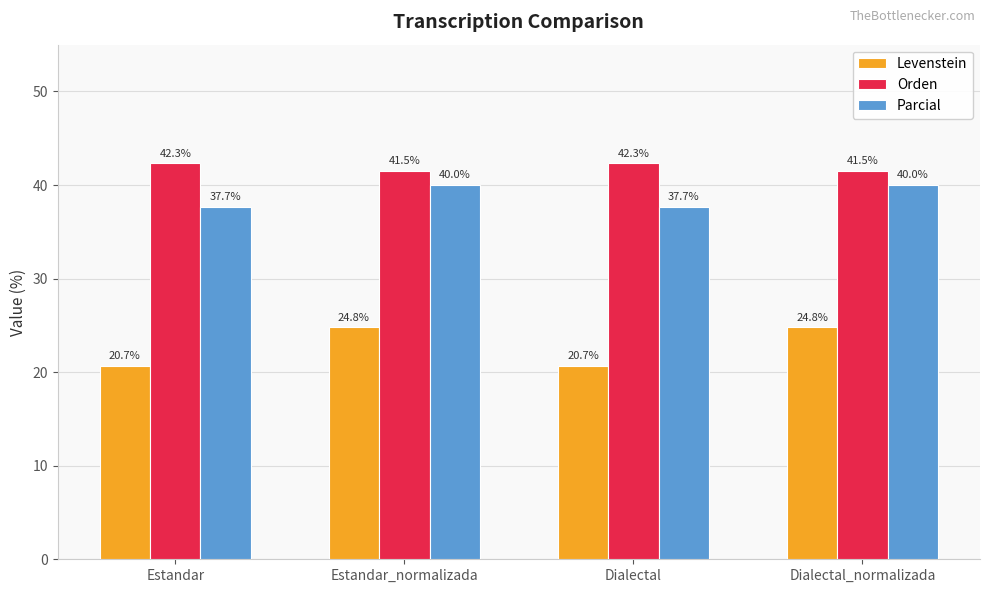

What are all the series names shown in the legend?

Levenstein, Orden, Parcial